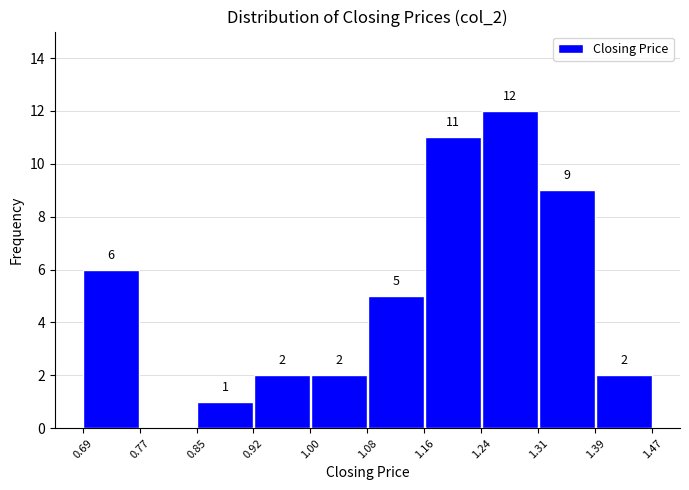

Over which range of the x-axis is the bar tallest?

1.24 to 1.31